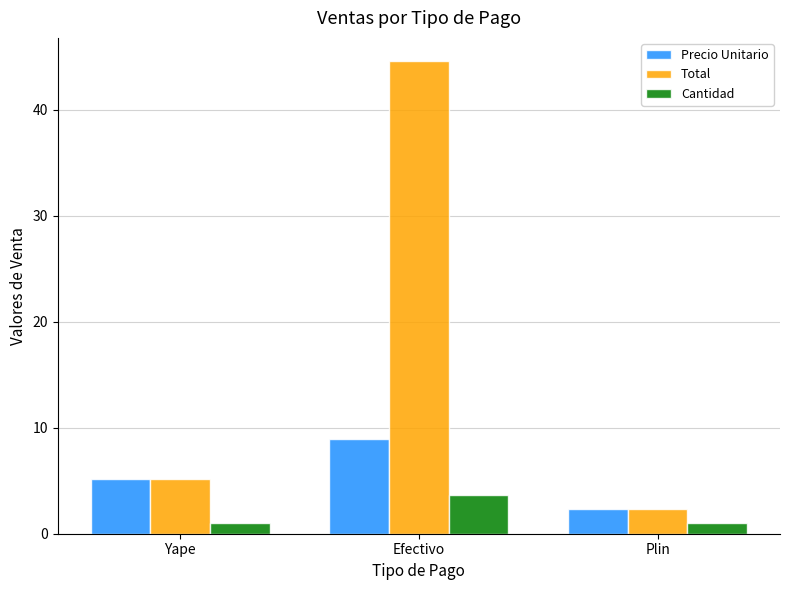

Rank the series at Efectivo from lowest to highest value.

Cantidad, Precio Unitario, Total